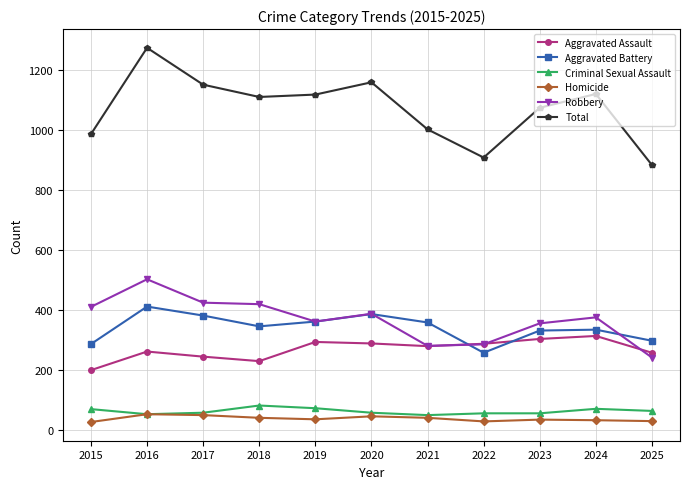

True or false: Total and Robbery intersect in this chart.

False